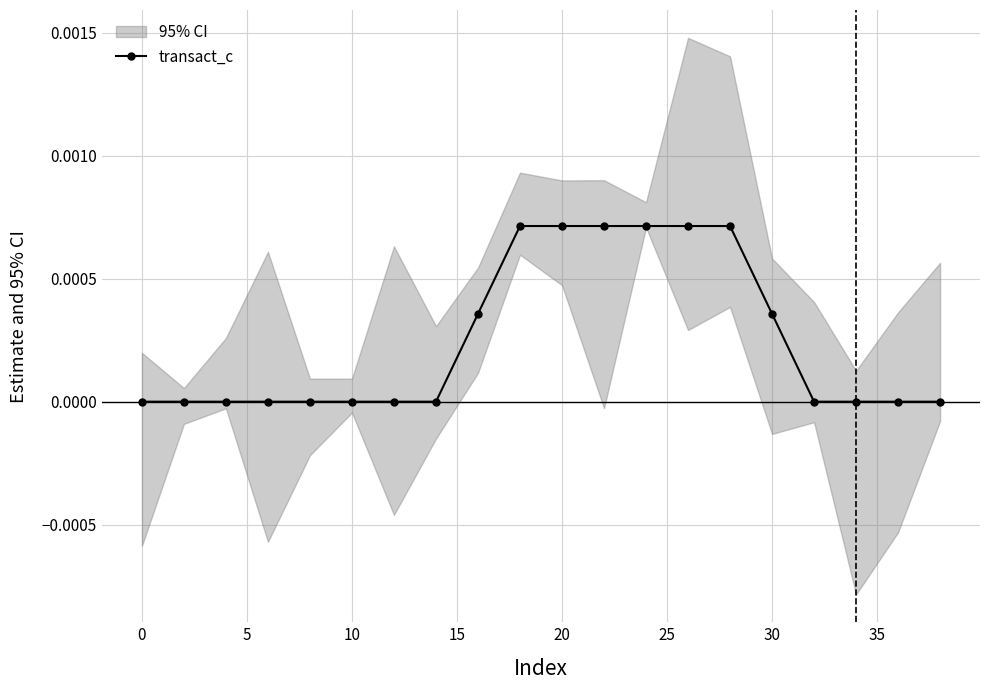

True or false: there are more than 0 points higher than both neighbors.

False